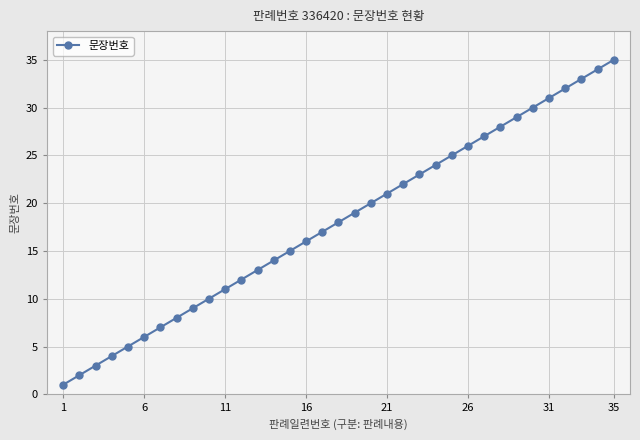

What is the difference between the maximum and second lowest values?

33